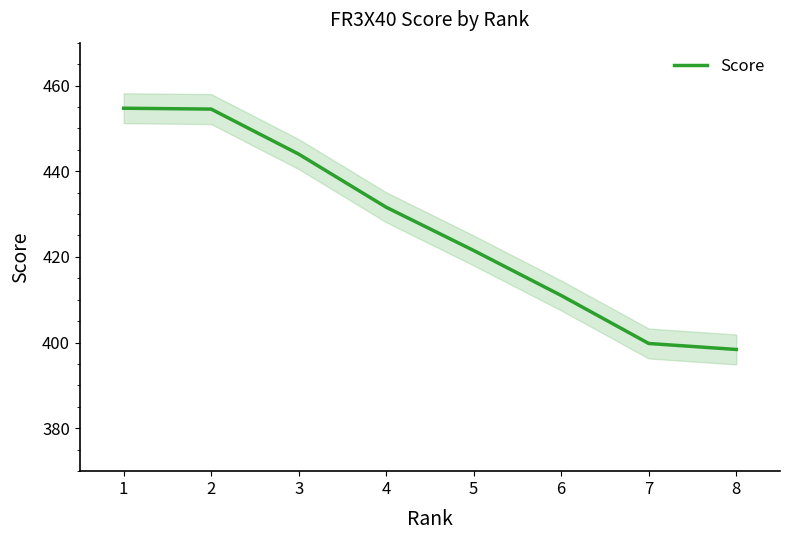

True or false: the data has more than 2 interior local peaks.

False